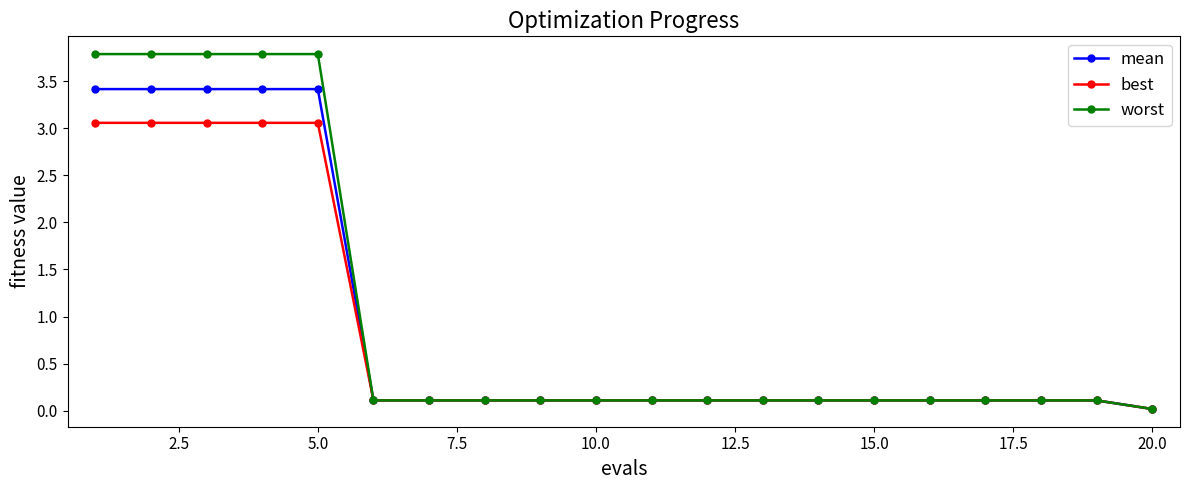

What is the greatest value displayed?

3.8